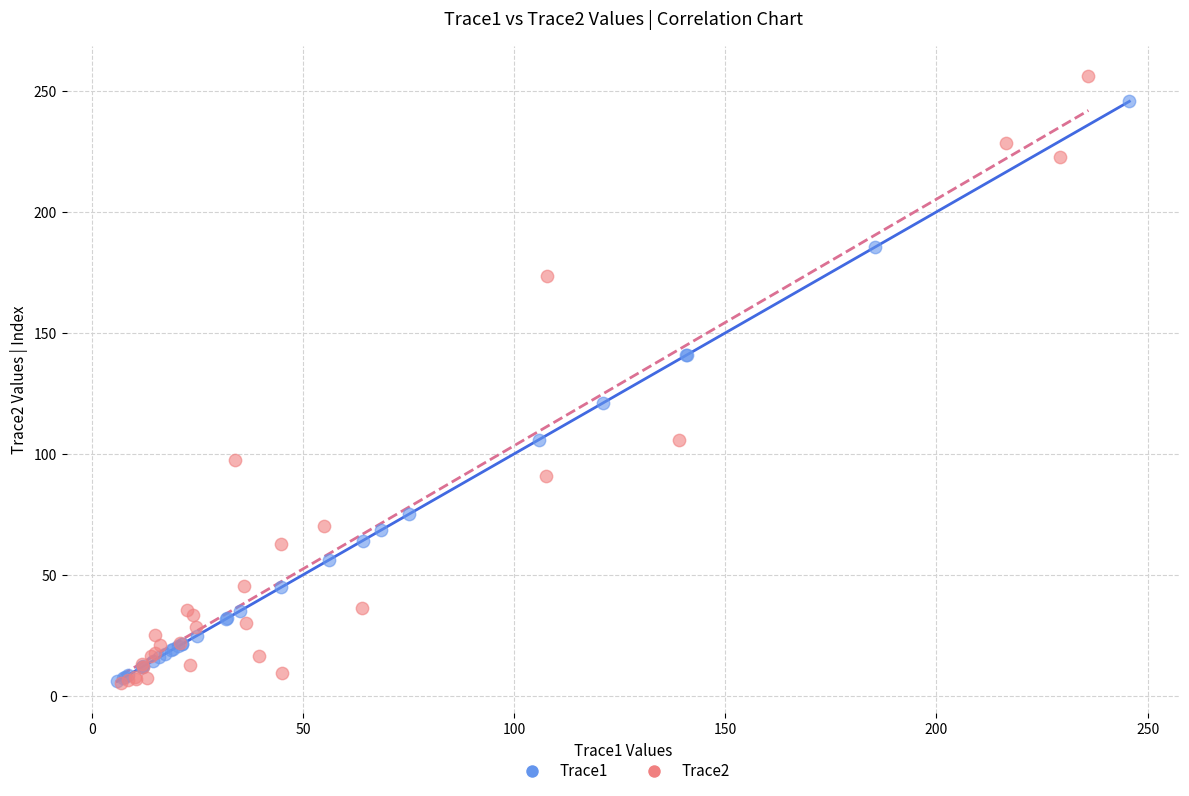

Which series has the widest spread of Y values?

Trace2